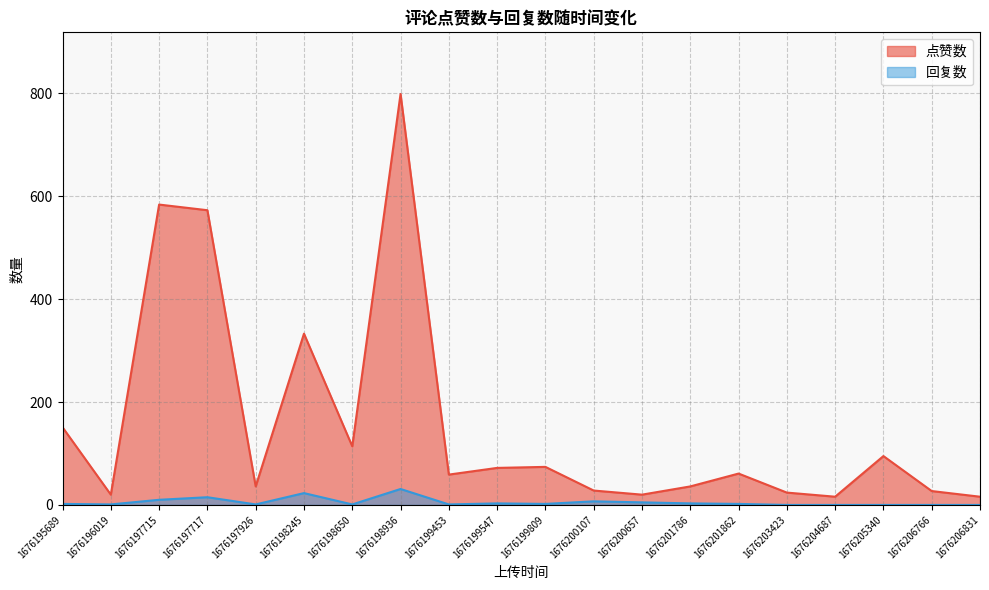

List the series in order of their peak value, highest first.

点赞数, 回复数